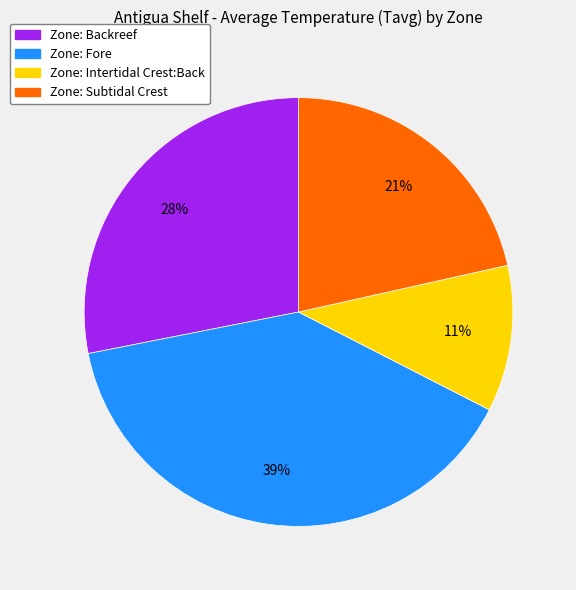

Does any single category account for the majority?

No